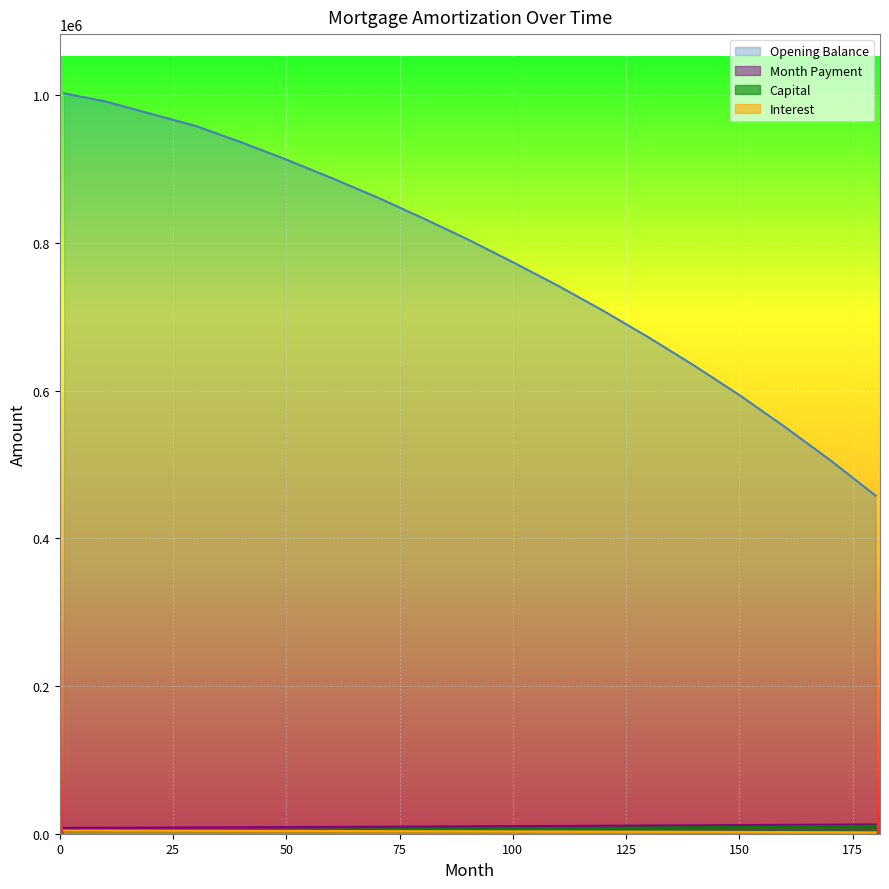

Which category has the lowest value in the interest series?

180